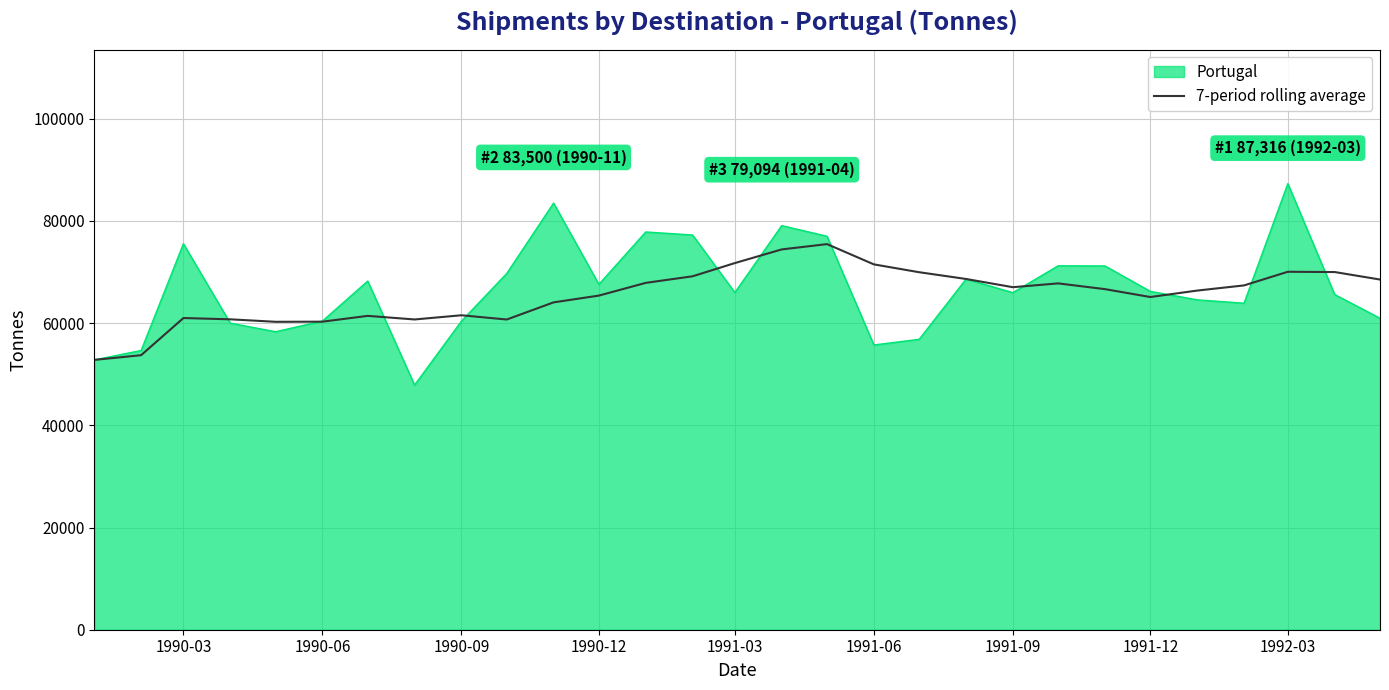

Which series has the largest range (max minus min)?

Portugal